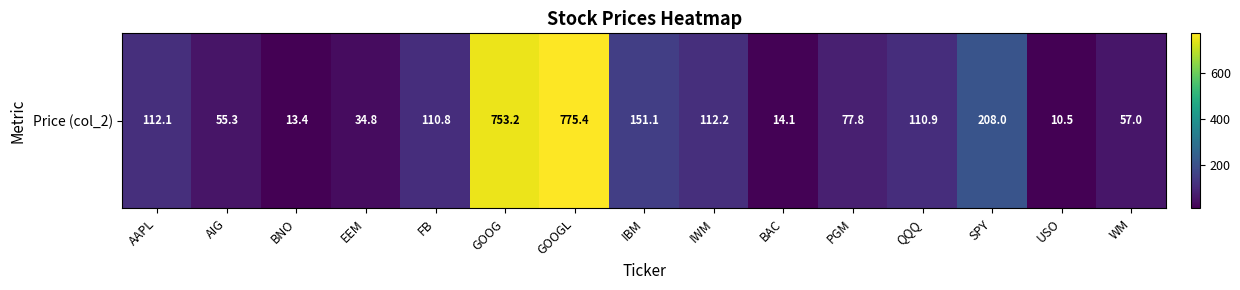

Rank the categories by value from highest to lowest.

GOOGL, GOOG, SPY, IBM, IWM, AAPL, QQQ, FB, PGM, WM, AIG, EEM, BAC, BNO, USO